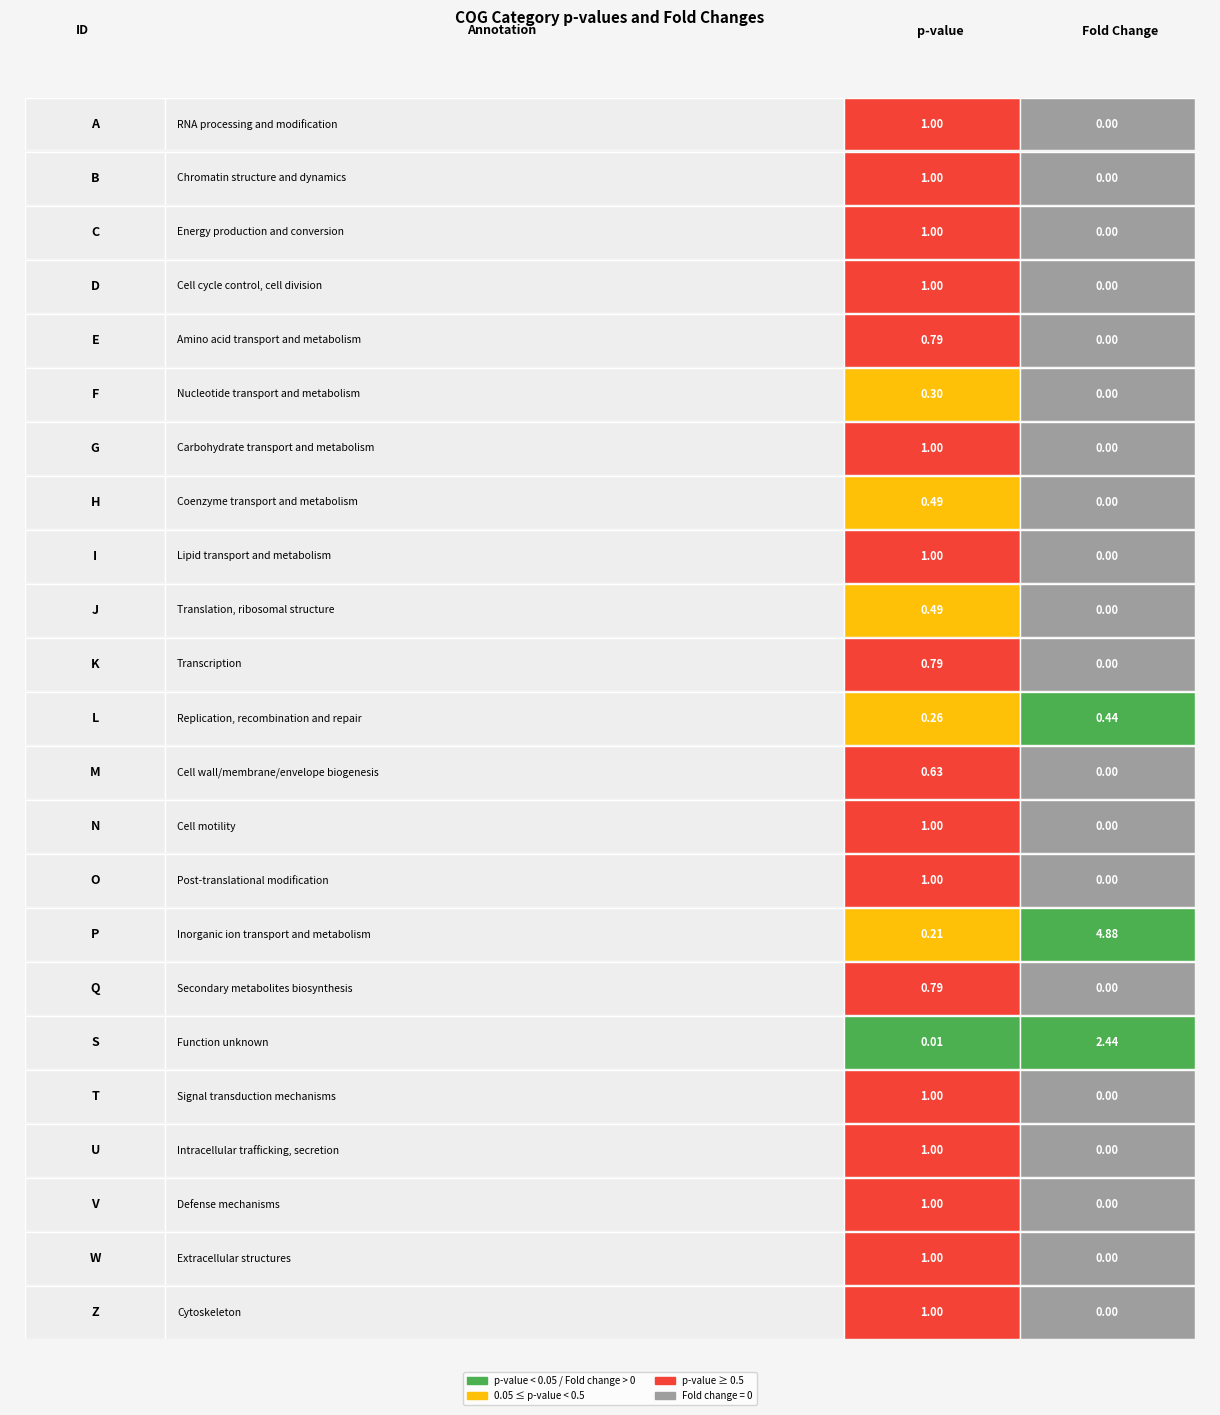

Reading right to left, extract all data points from this chart.

p-value: Z=1.0	W=1.0	V=1.0	U=1.0	T=1.0	S=0.0	Q=0.8	P=0.2	O=1.0	N=1.0	M=0.6	L=0.3	K=0.8	J=0.5	I=1.0	H=0.5	G=1.0	F=0.3	E=0.8	D=1.0	C=1.0	B=1.0	A=1.0
Fold_change: Z=0.0	W=0.0	V=0.0	U=0.0	T=0.0	S=2.4	Q=0.0	P=4.9	O=0.0	N=0.0	M=0.0	L=0.4	K=0.0	J=0.0	I=0.0	H=0.0	G=0.0	F=0.0	E=0.0	D=0.0	C=0.0	B=0.0	A=0.0